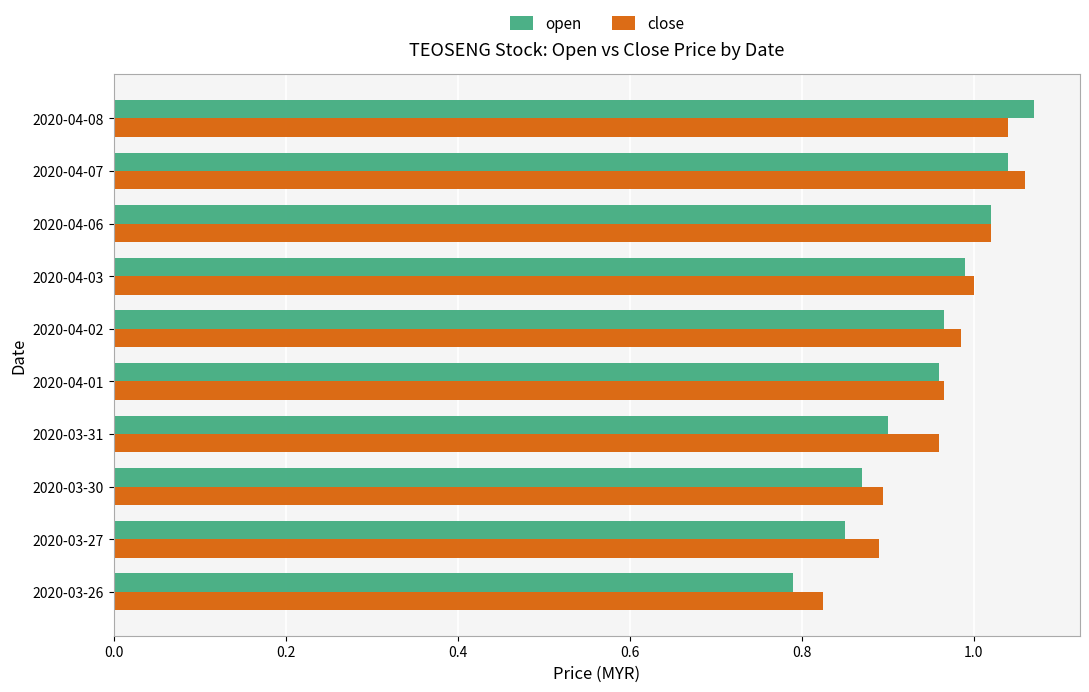

What is the sum of all close values?

9.6